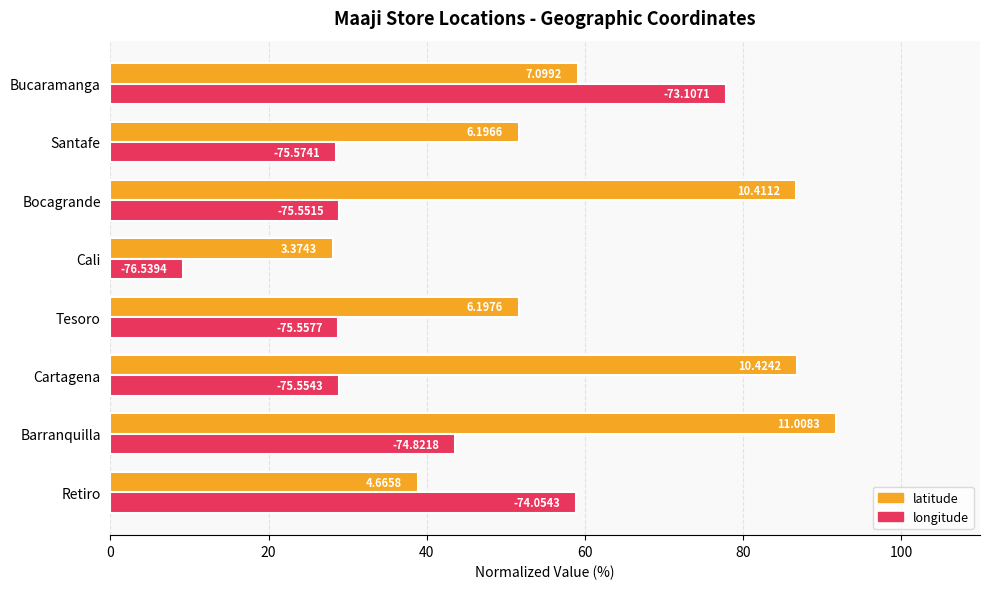

How many values in the longitude series are below 28?

1